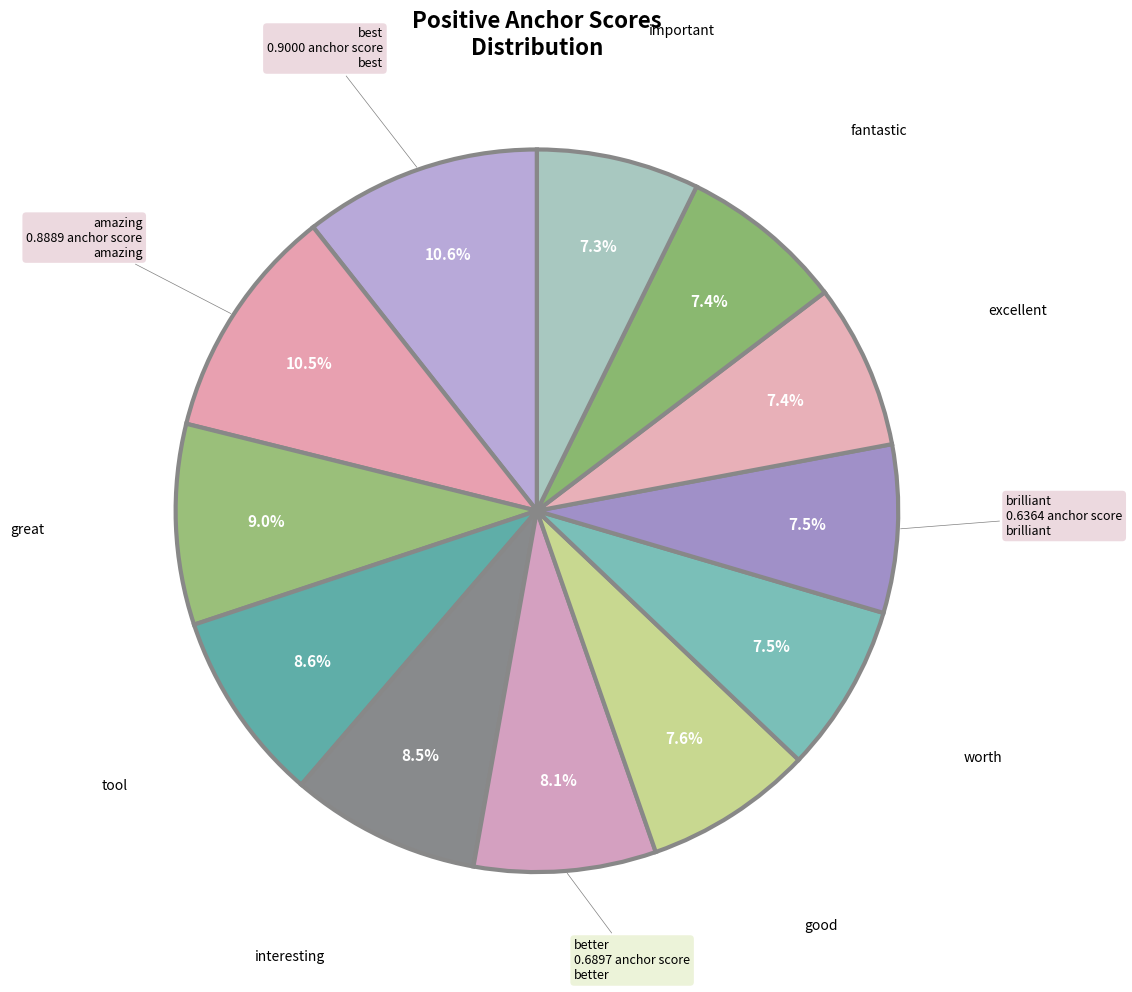

How many slices are in this pie chart?

12